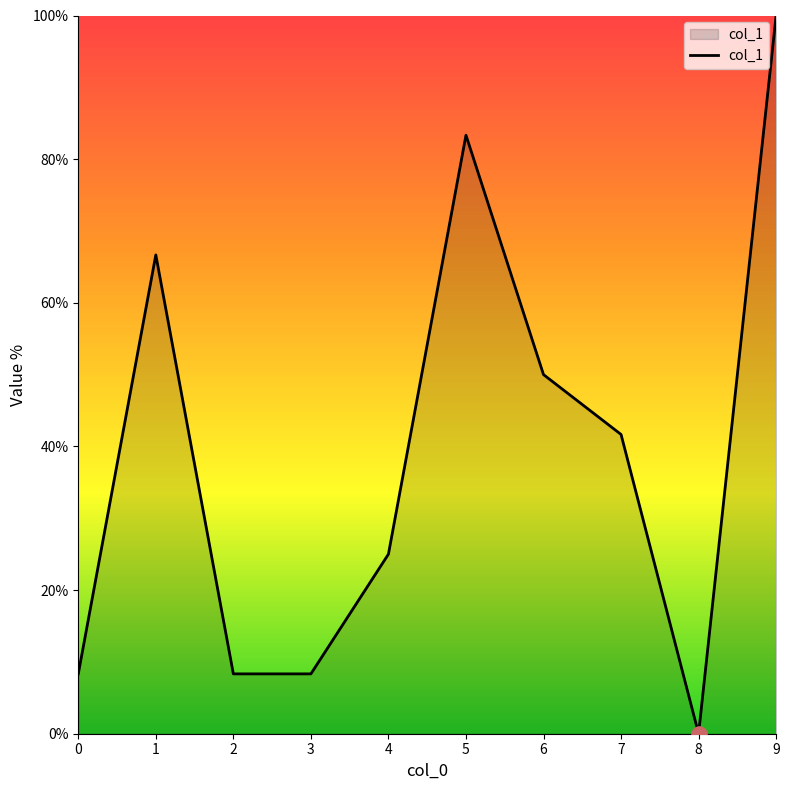

What is the ratio of the value at 5 to the value at 0?

10.0